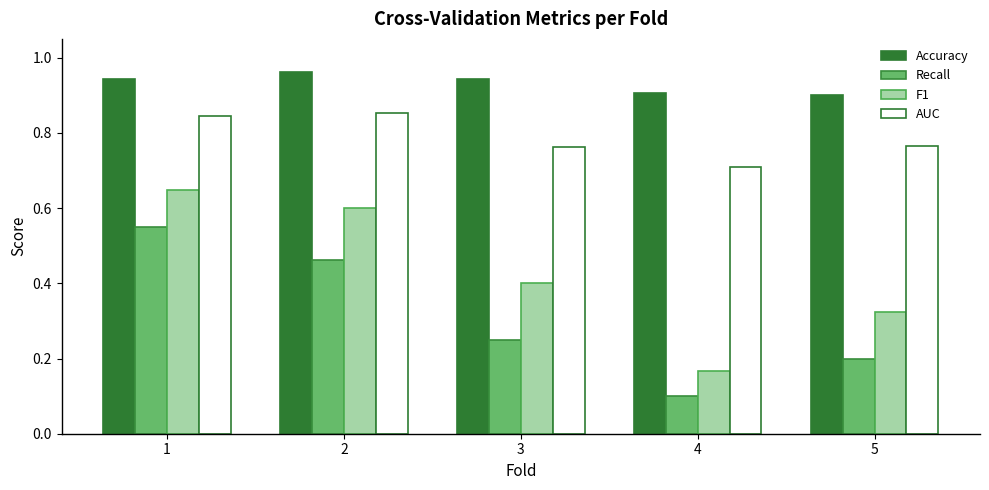

The value of F1 at 5 is 0.1. True or false?

False